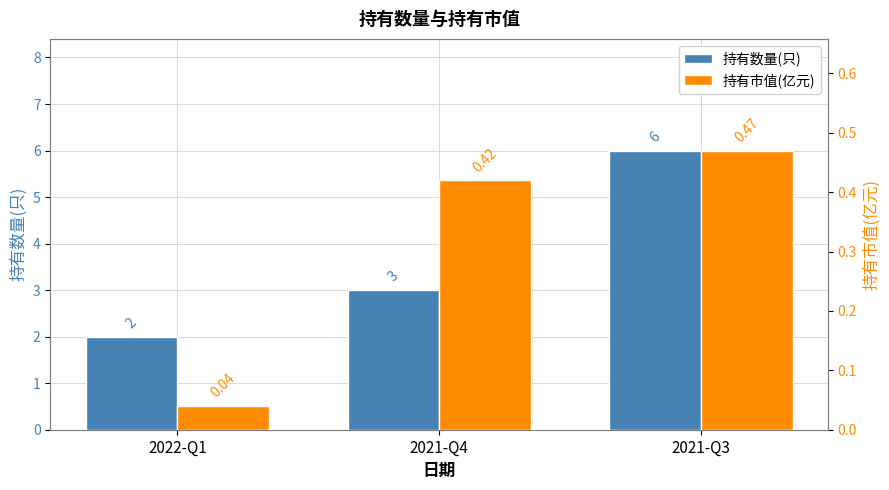

Reading left to right, transcribe all the data shown in this chart.

持有数量(只): 2.0	3.0	6.0
持有市值(亿元): 0.0	0.4	0.5